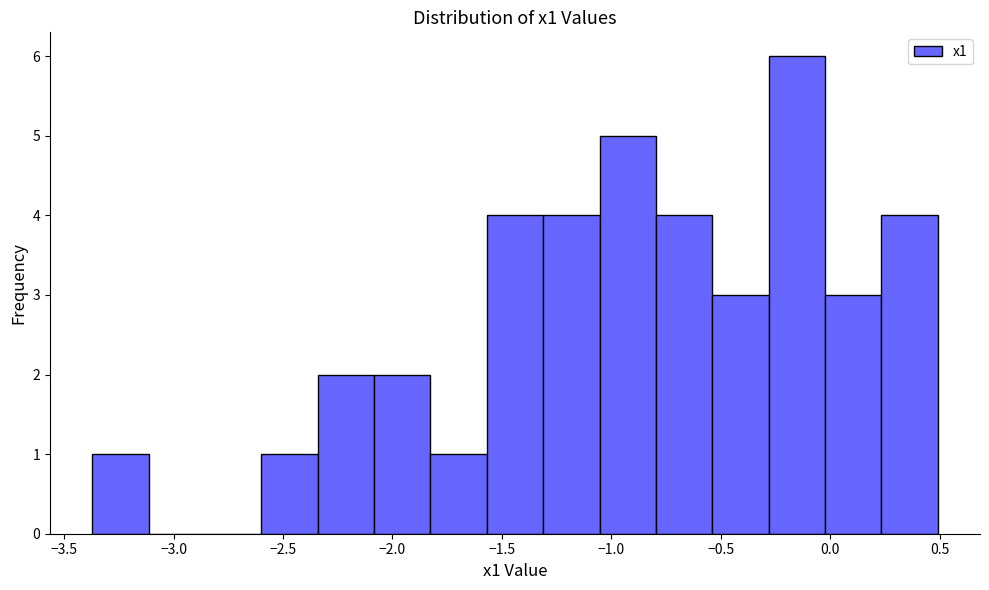

Which range on the x-axis has the tallest bar?

-0.30 to 0.00